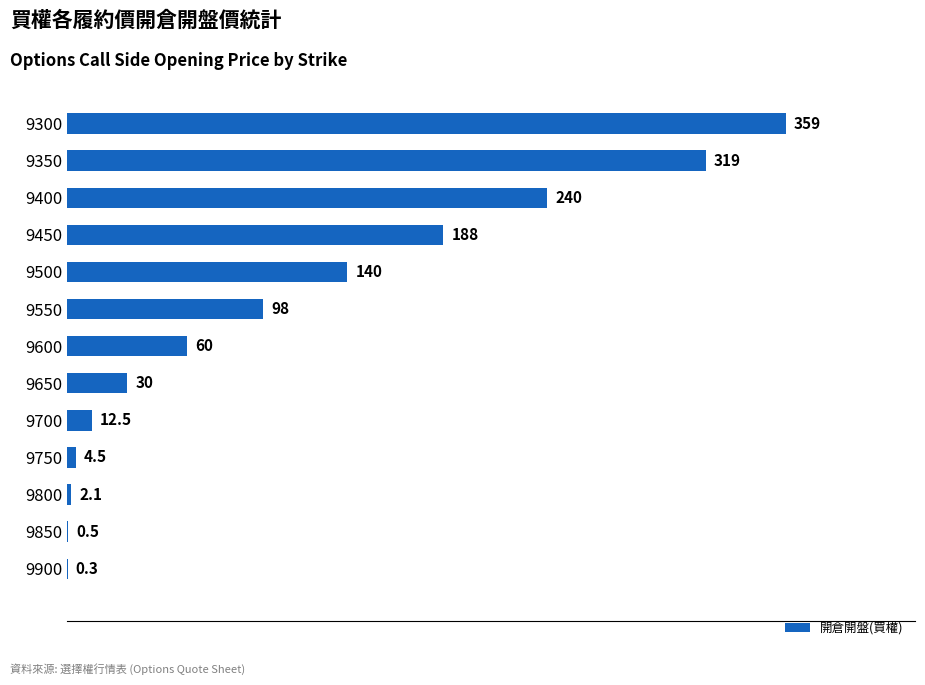

Reading top to bottom, list all the values displayed in this chart.

9300=359.0	9350=319.0	9400=240.0	9450=188.0	9500=140.0	9550=98.0	9600=60.0	9650=30.0	9700=12.5	9750=4.5	9800=2.1	9850=0.5	9900=0.3